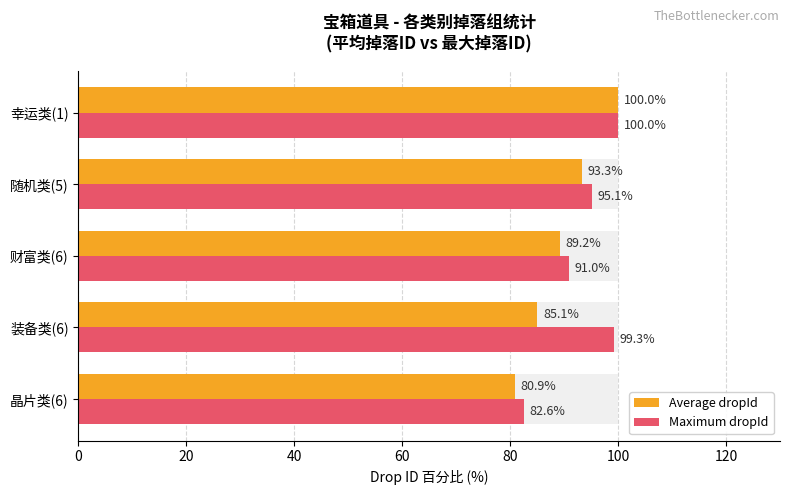

List the series in order of their peak value, highest first.

Average dropId, Maximum dropId